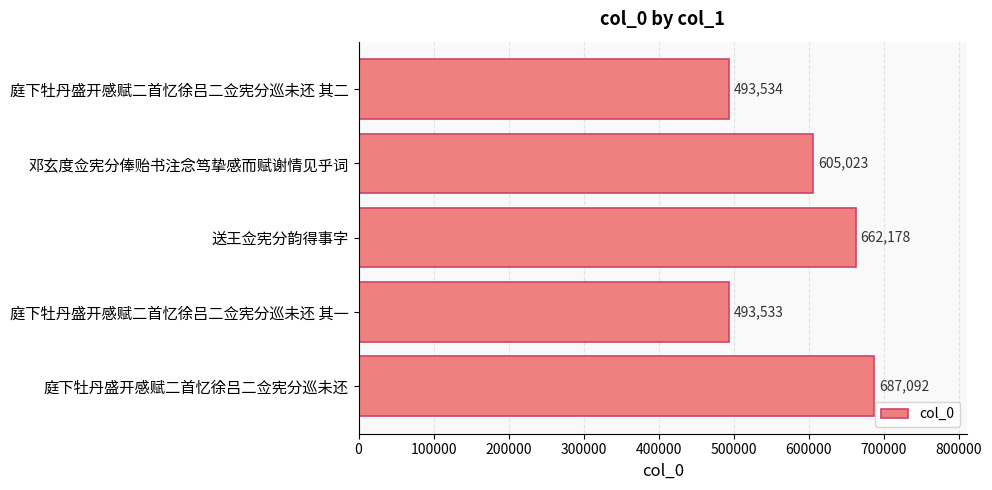

What position from the bottom is 庭下牡丹盛开感赋二首忆徐吕二佥宪分巡未还 其一?

2